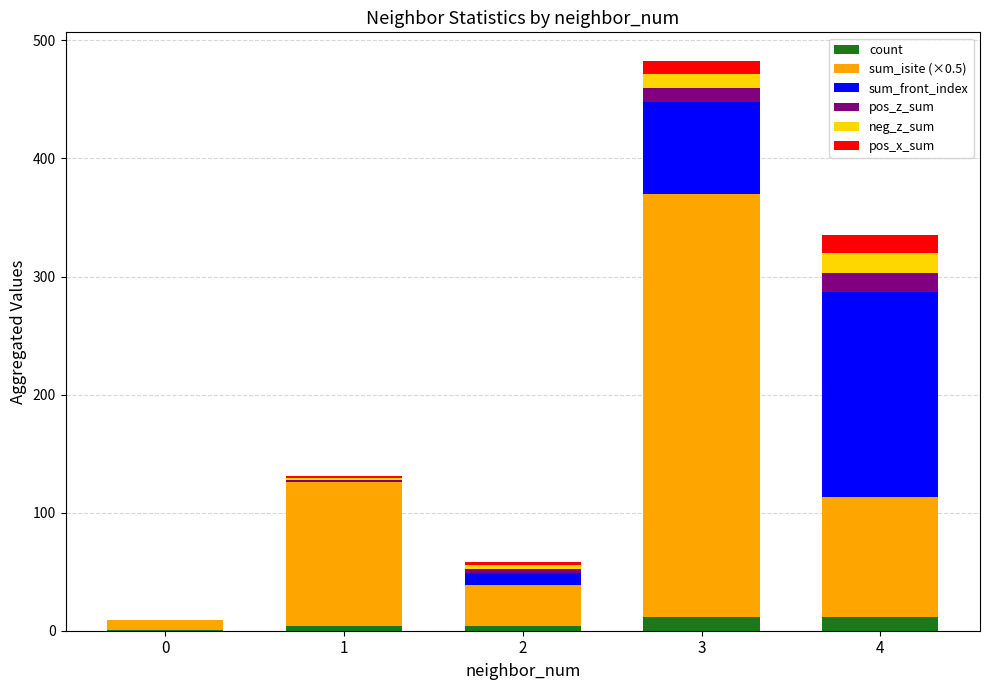

At which category is the sum across all series the highest?

3